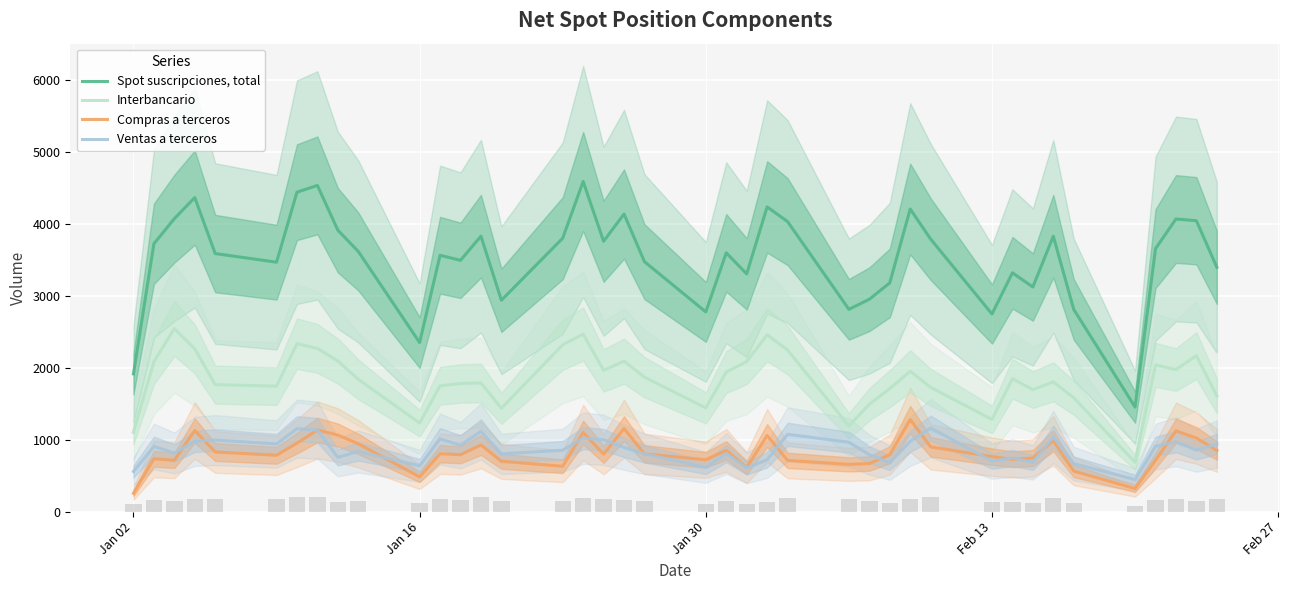

At which category does the chart reach its minimum across all series?

Jan 02